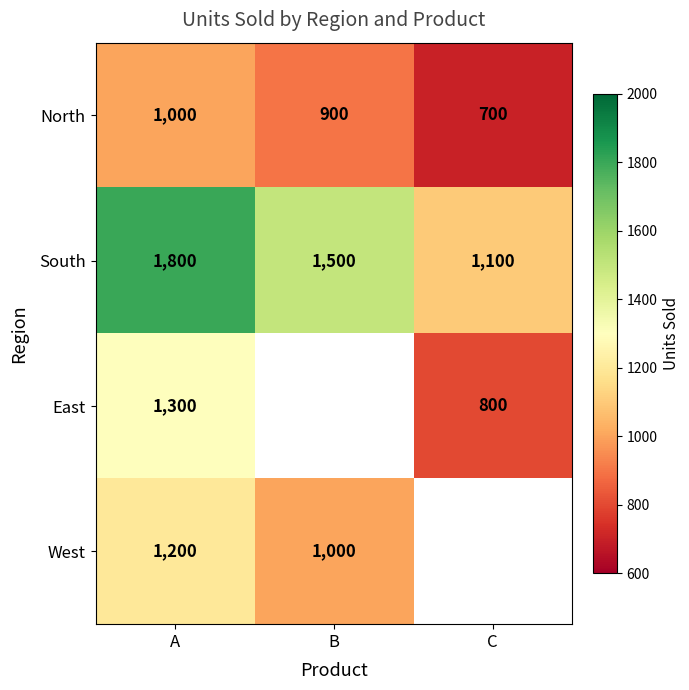

Is the value of West at A greater than the value of South at A?

No